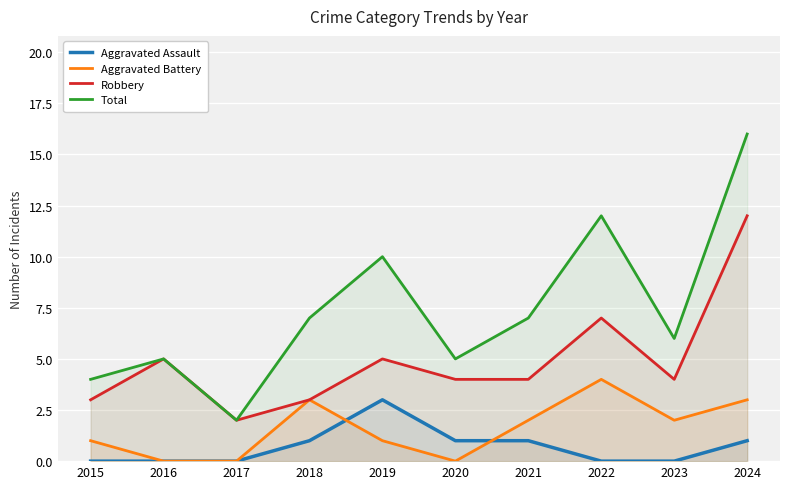

At 2021, list the series in order from largest to smallest.

Total, Robbery, Aggravated Battery, Aggravated Assault